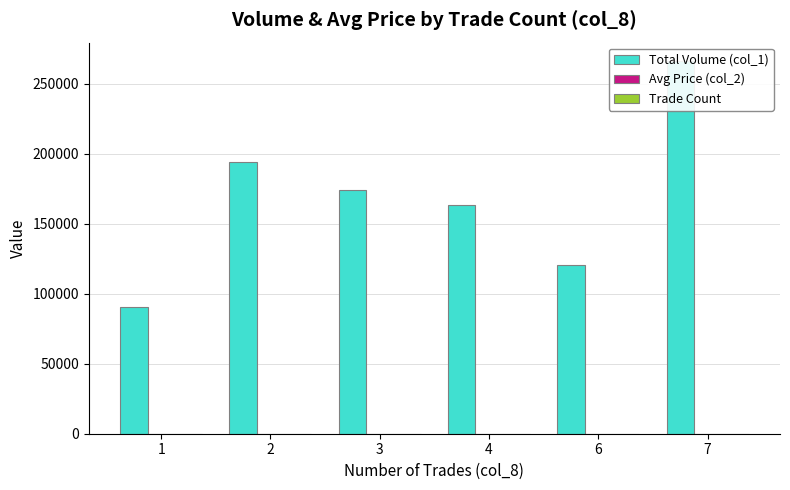

Which has a higher value, 3 or 4?

3